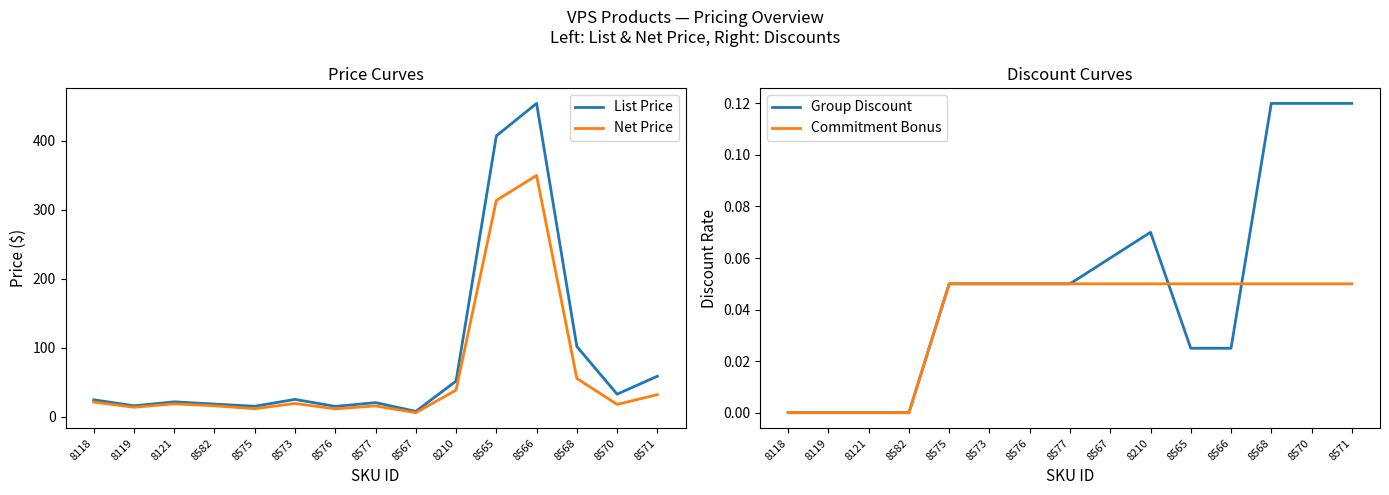

True or false: Group Discount has a value of 0.0 at 8121.

True